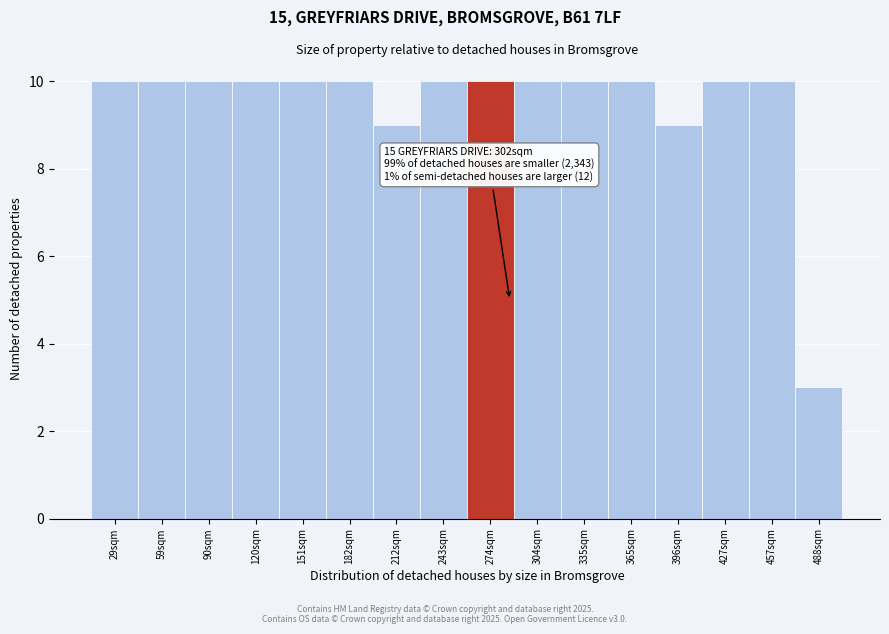

Reading left to right, list all the values displayed in this chart.

29sqm=10	59sqm=10	90sqm=10	120sqm=10	151sqm=10	182sqm=10	212sqm=9	243sqm=10	274sqm=10	304sqm=10	335sqm=10	365sqm=10	396sqm=9	427sqm=10	457sqm=10	488sqm=3